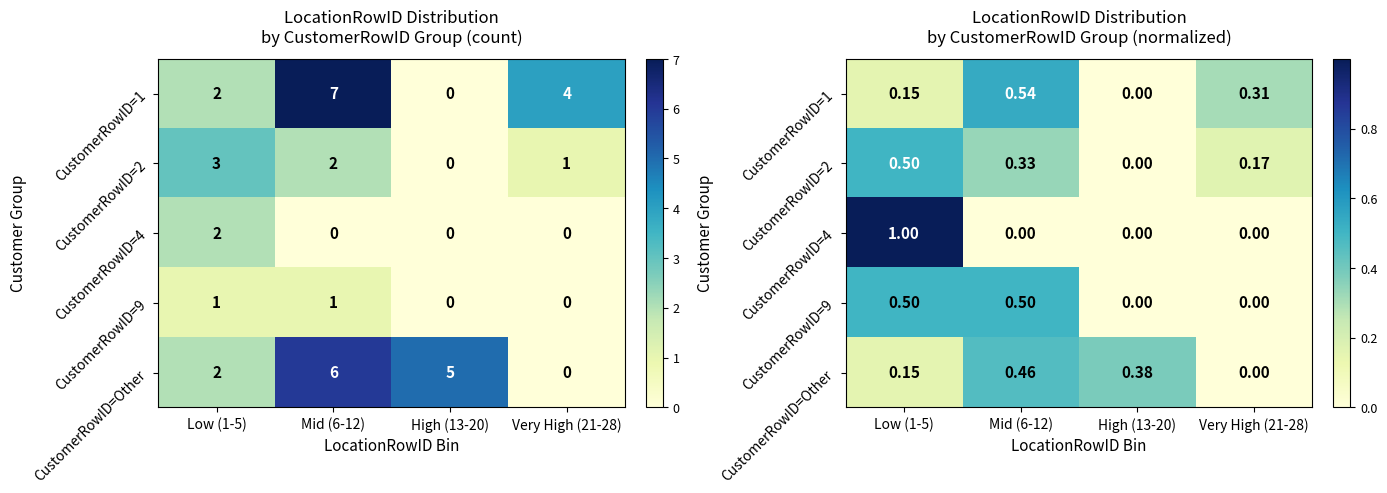

At how many categories does at least one series exceed 0?

4